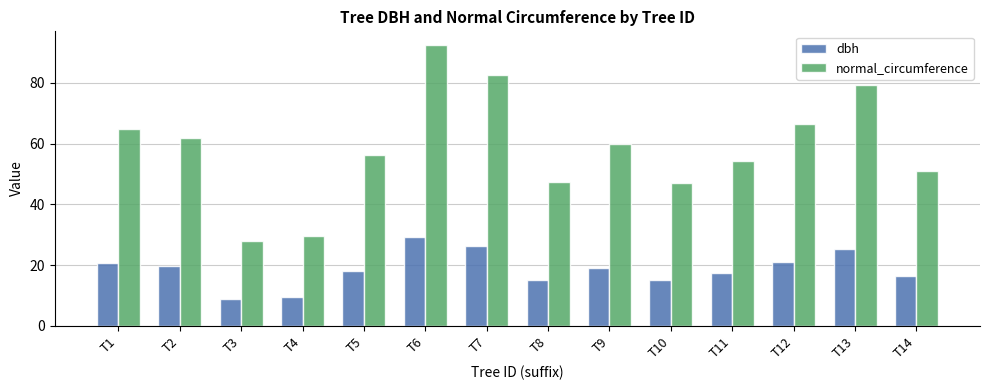

What is the maximum value shown in the chart?

92.4